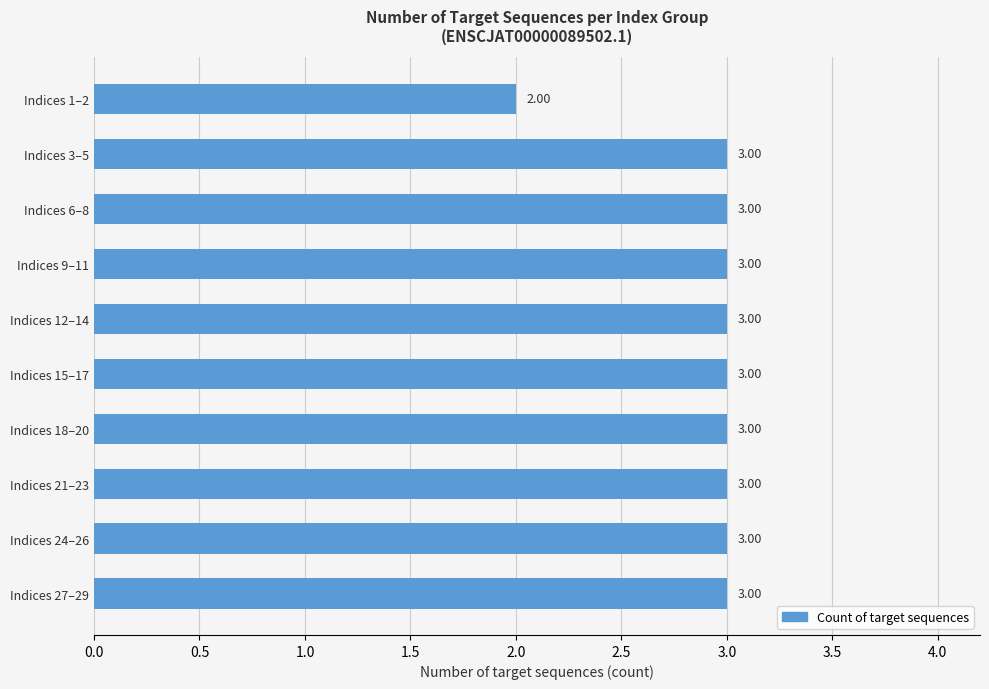

Does the chart contain any negative values?

No